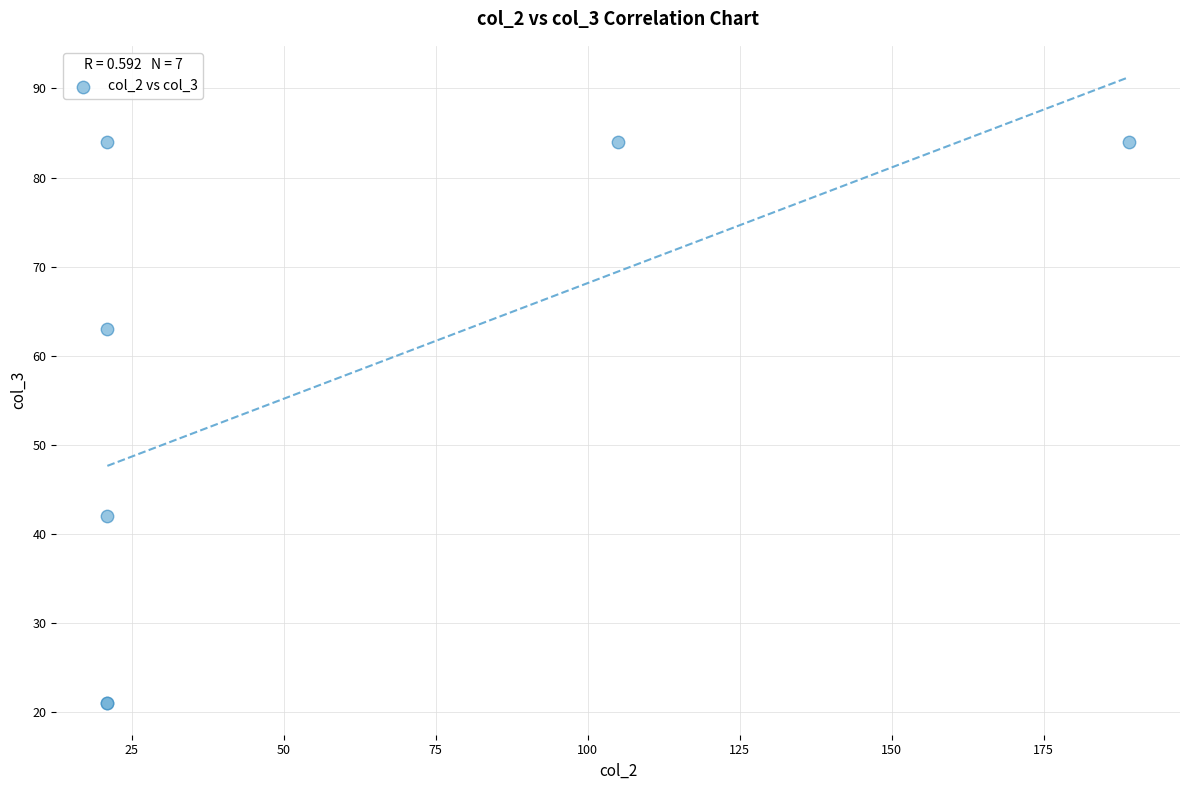

What Y value in the scatter plot is closest to 52?

42